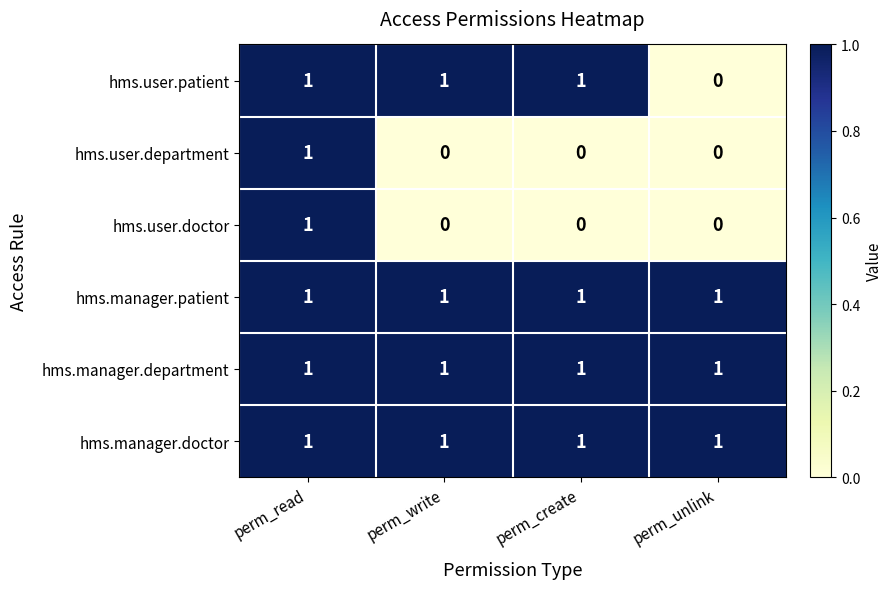

Is it true that hms.manager.doctor equals 1 at perm_read?

True